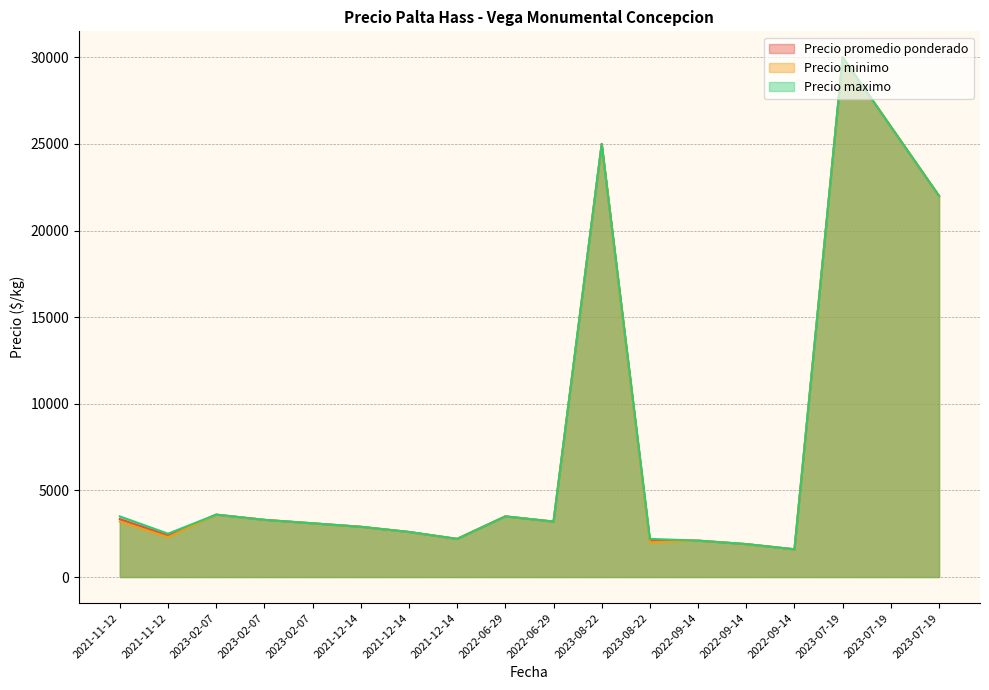

How many lines are shown in the chart?

3